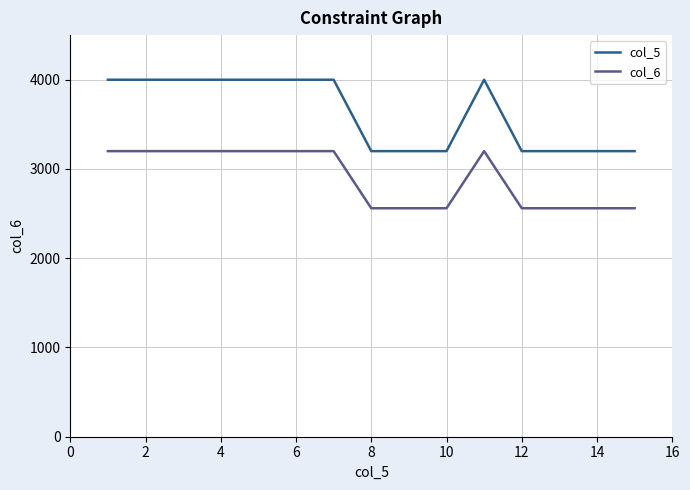

Is this an area chart (filled region under the line)?

No